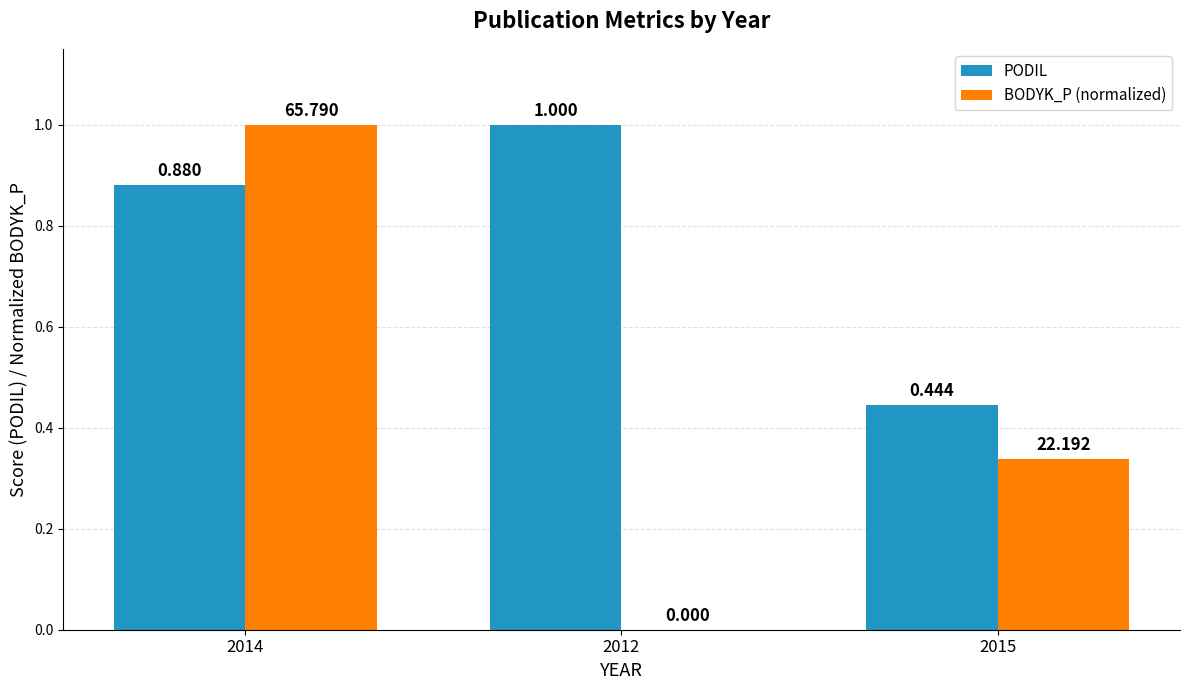

What is the average value of the PODIL series?

0.8